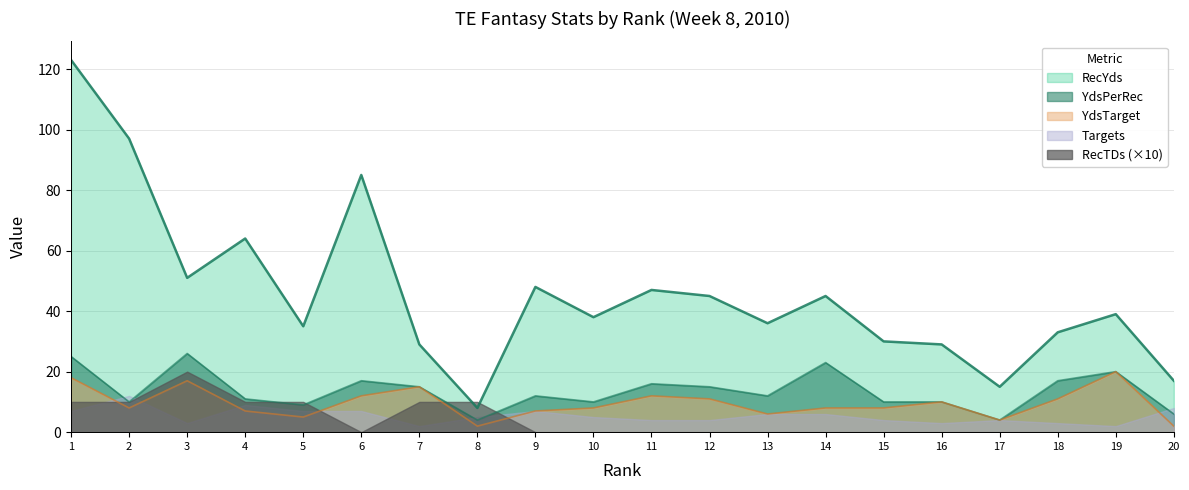

What is the difference between the RecYds values at 14 and 4?

19